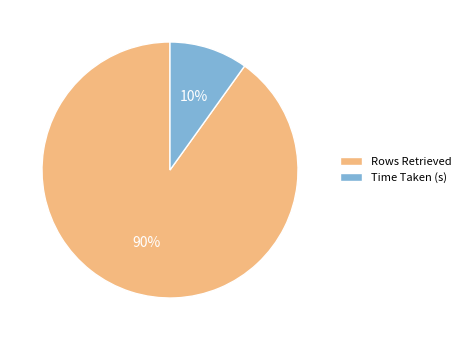

True or false: Time Taken (s) accounts for 1% of the total.

False